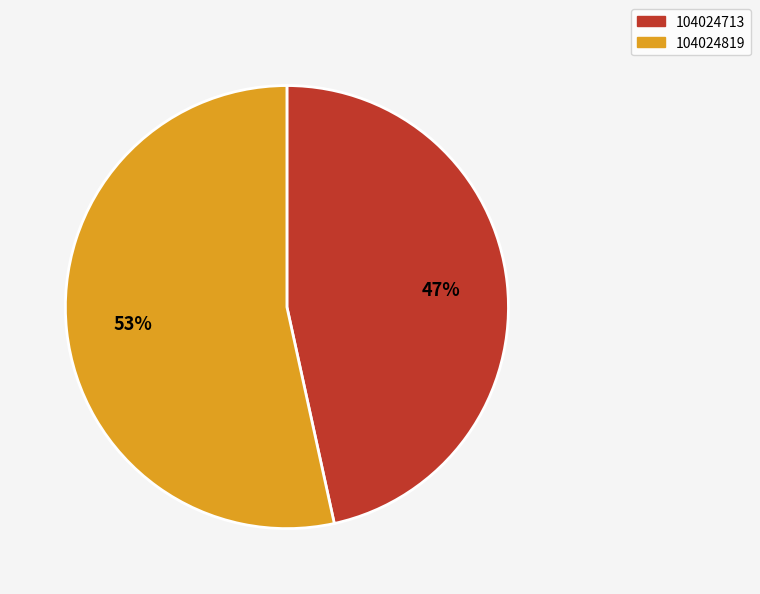

To the nearest percent, what is the combined percentage of 104024713 and 104024819?

100%